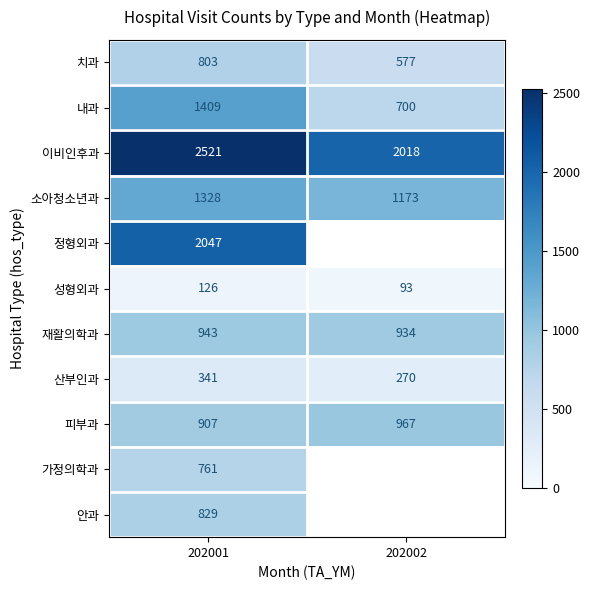

The 재활의학과 series shows 394.6 at 202001. True or false?

False